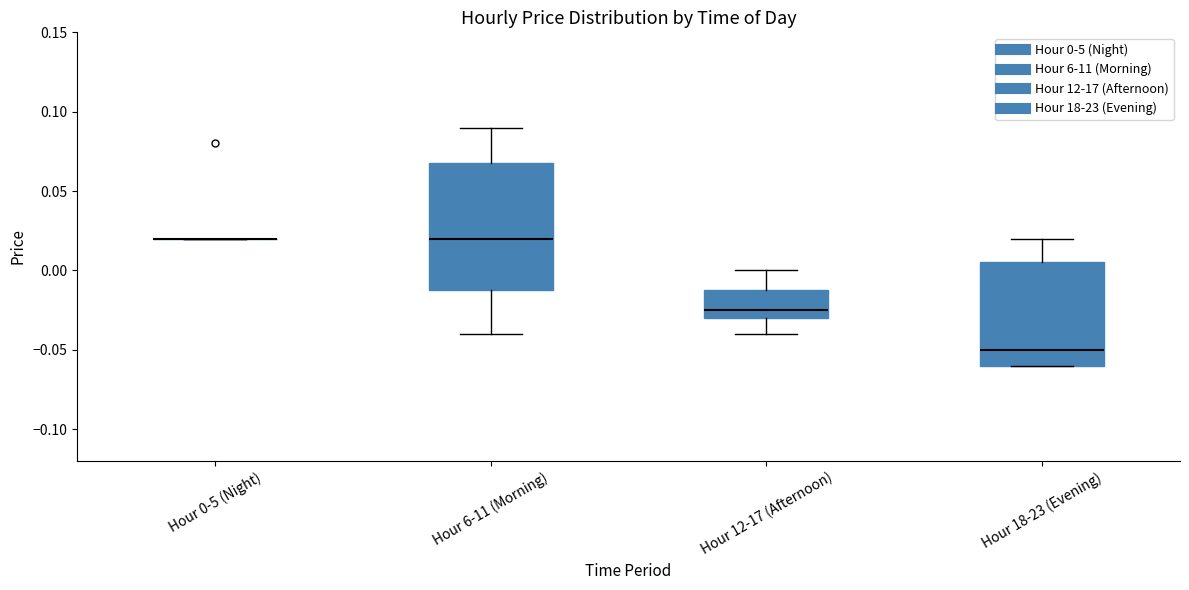

Comparing the boxes themselves (not the whiskers), which one is the tallest?

Hour 6-11 (Morning)